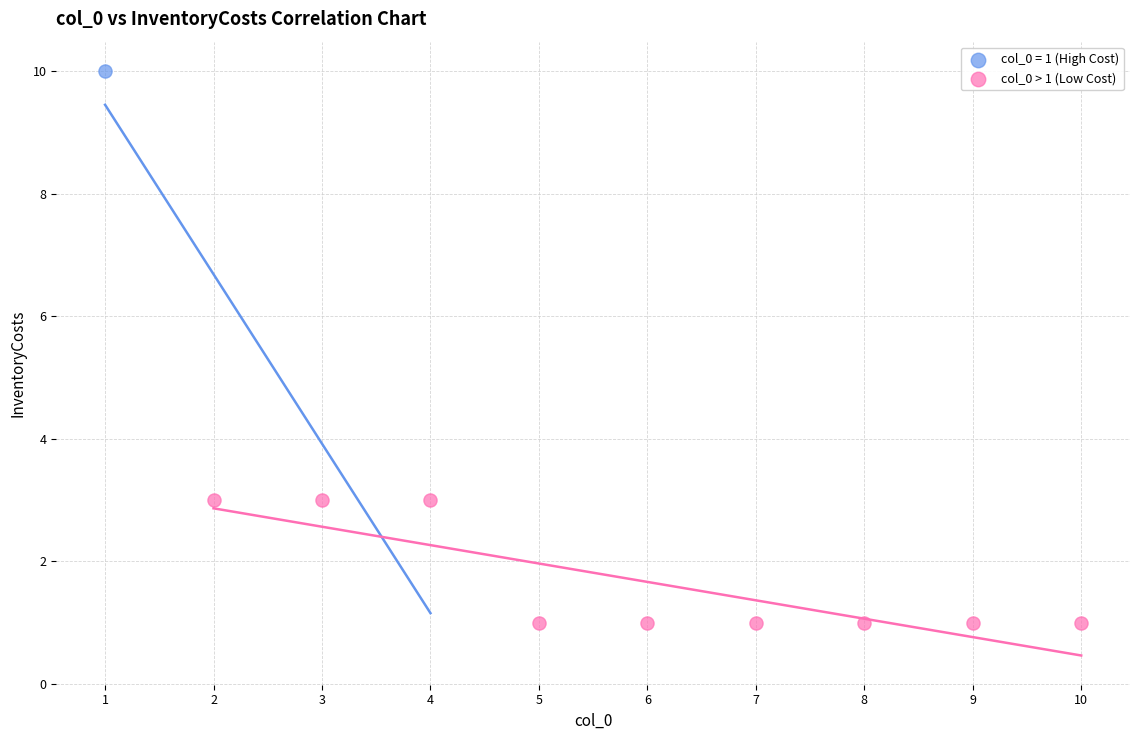

What are all the series names shown in the legend?

col_0 = 1 (High Cost), col_0 > 1 (Low Cost)